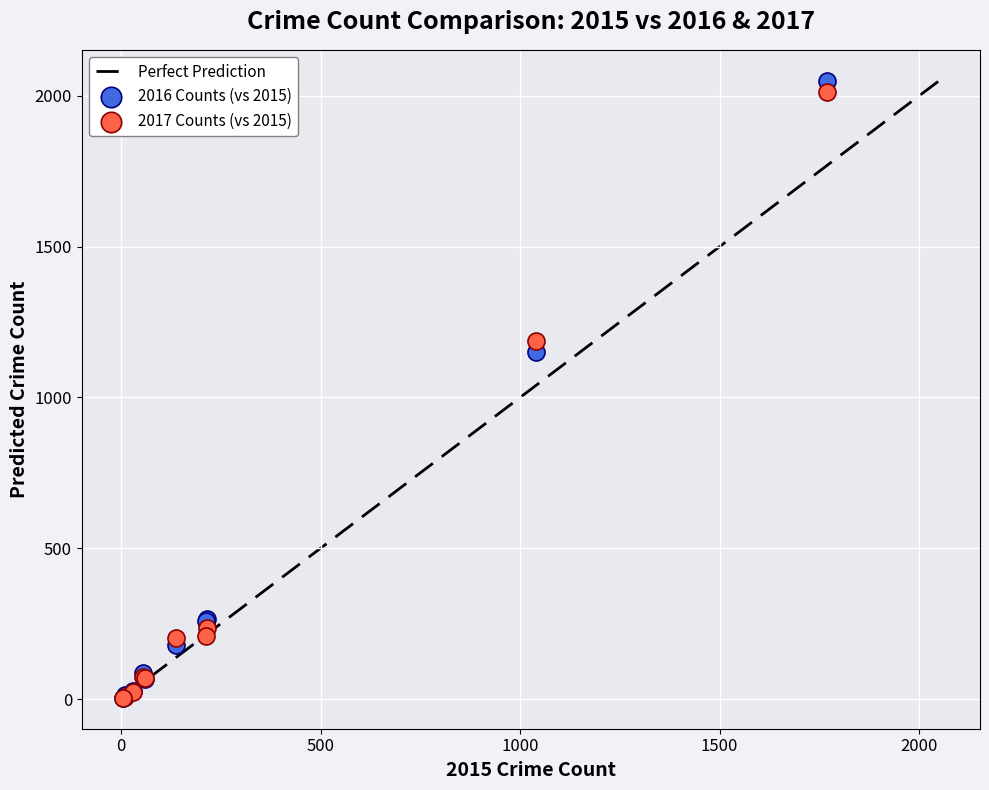

Across all series, what Y value is closest to 1027?

1151